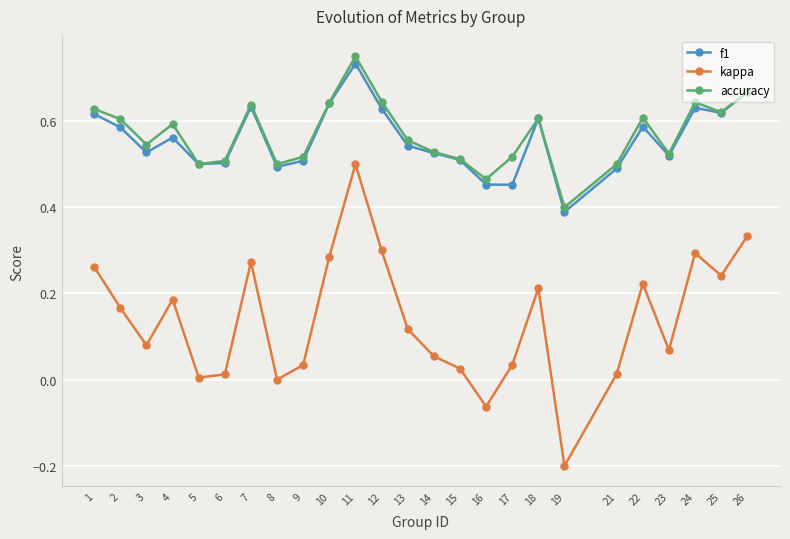

At which category is the sum across all series the highest?

11